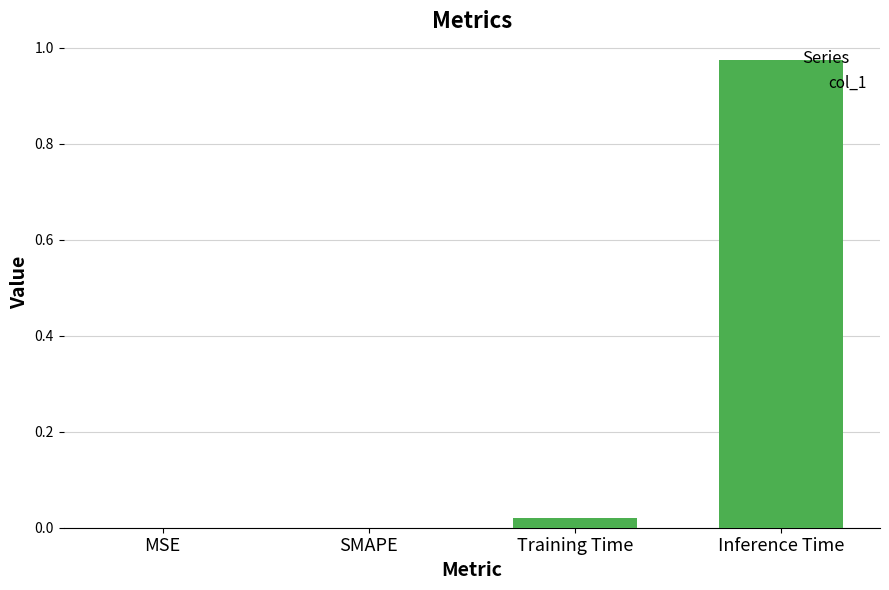

Are the bars horizontal?

No